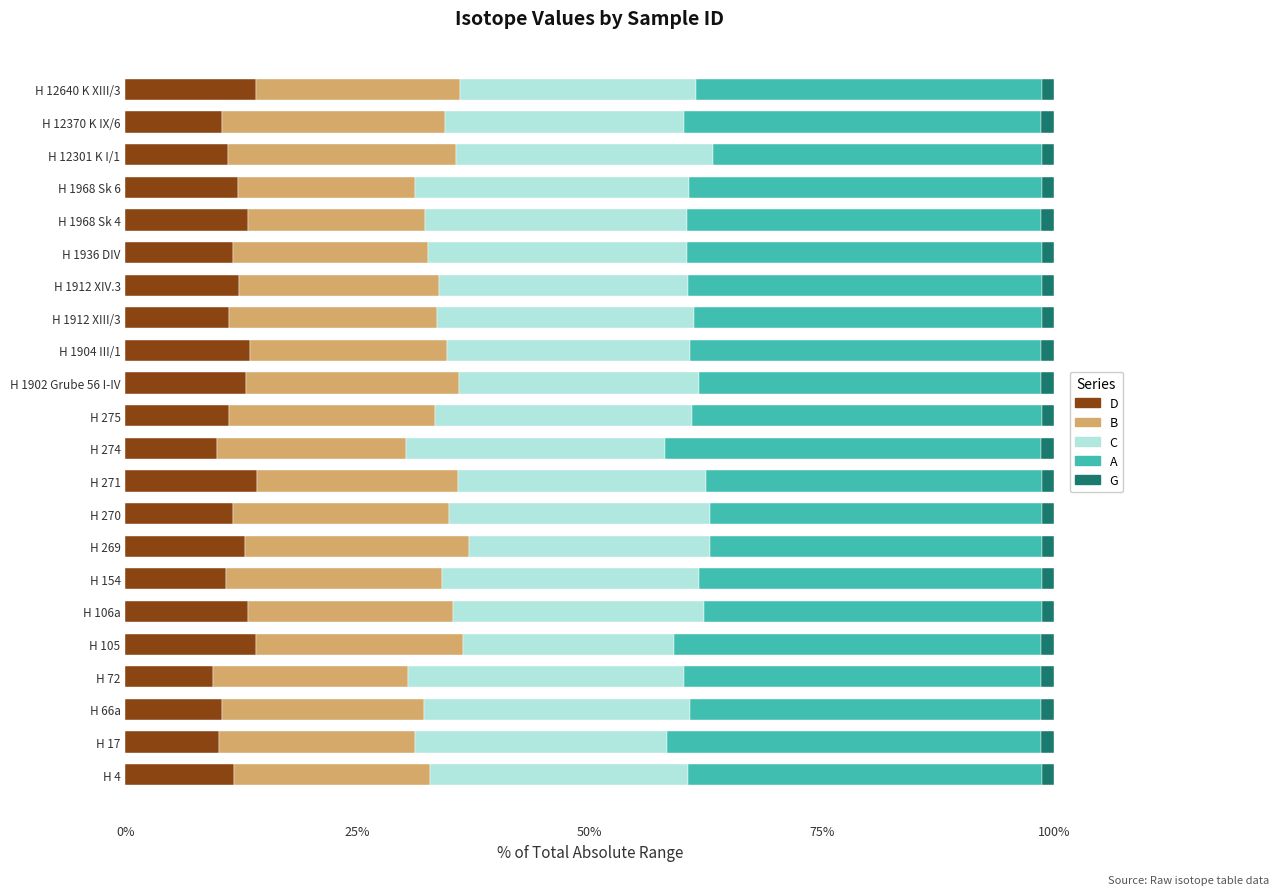

What are all the series names shown in the legend?

D, B, C, A, G